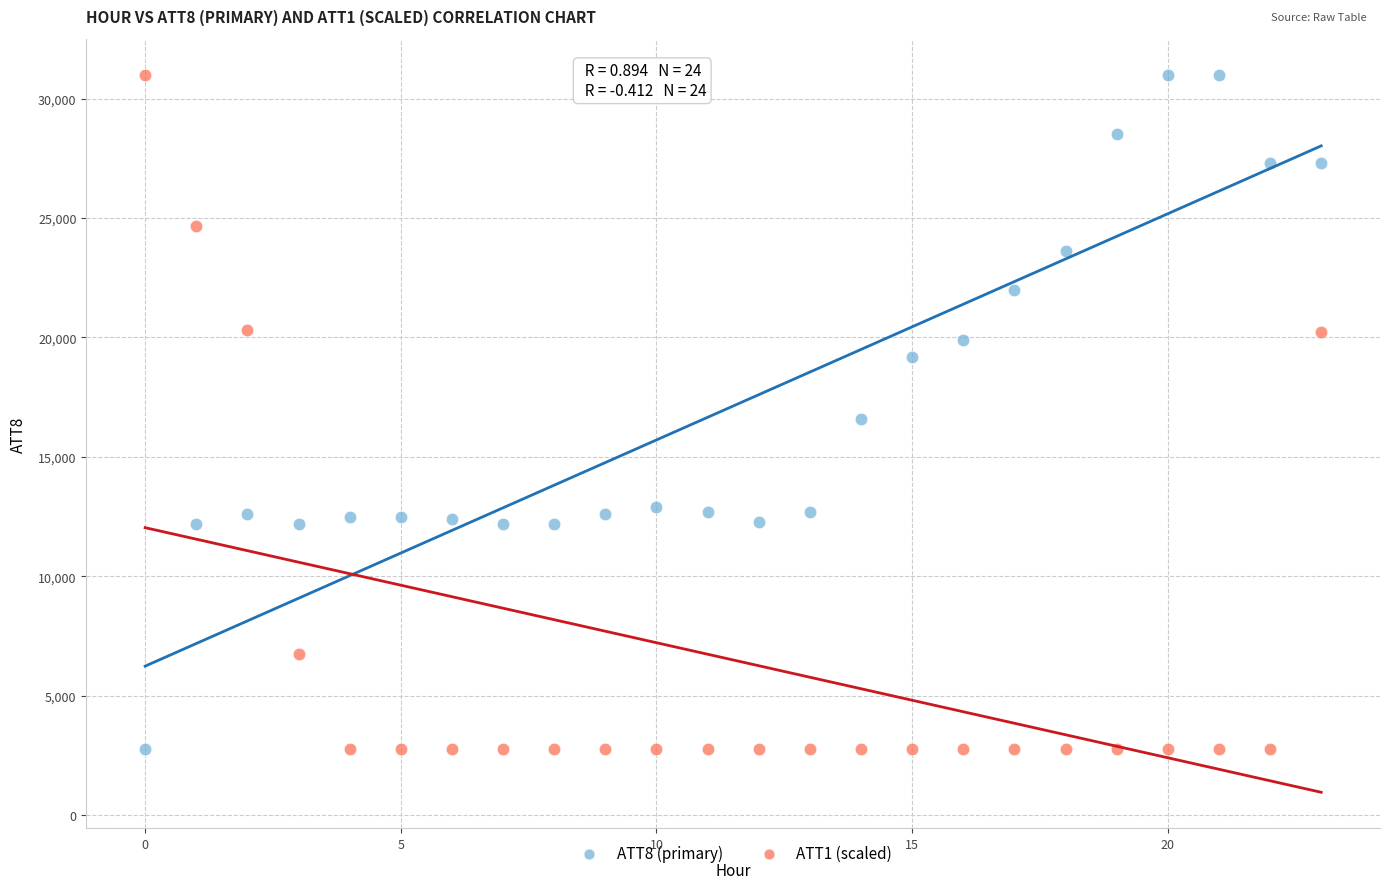

What are all the series names shown in the legend?

ATT8 (primary), ATT1 (scaled)